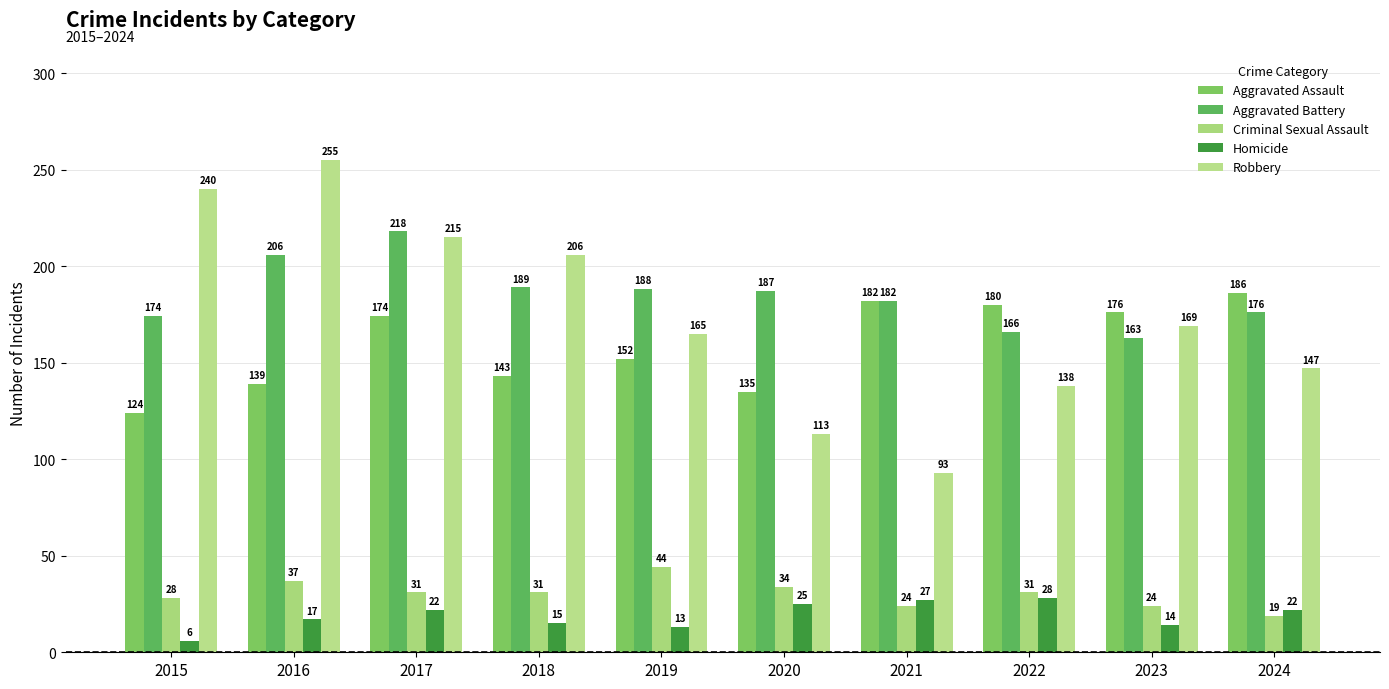

At how many categories does at least one series exceed 242?

1